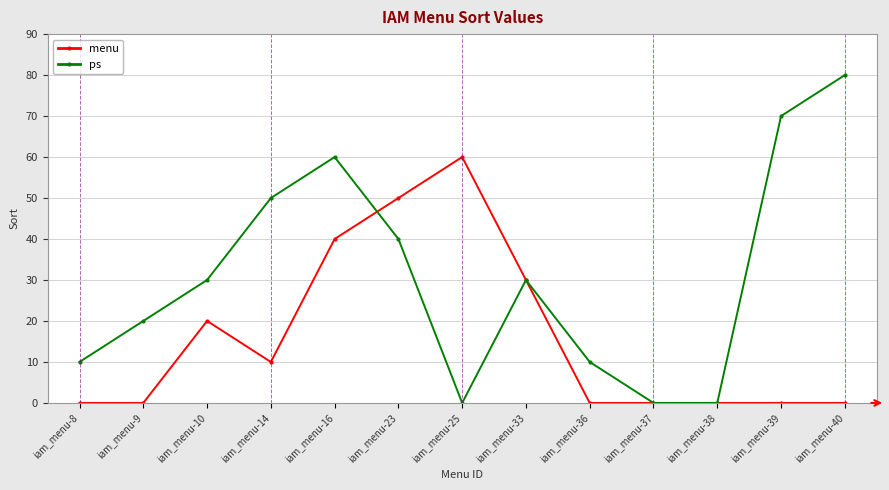

Which series has the widest spread of values?

ps